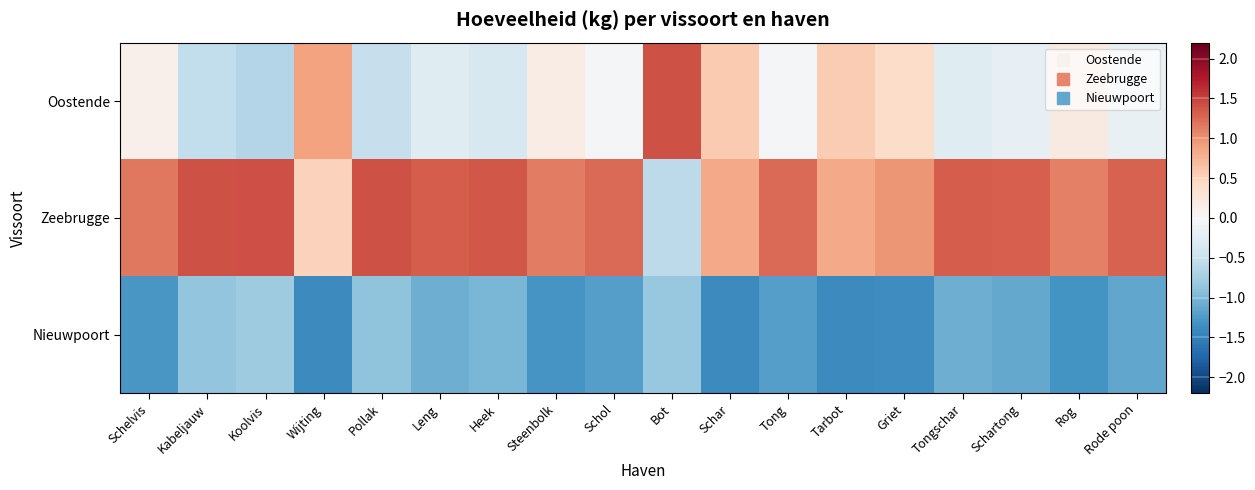

What is the smallest value displayed?

-1.4